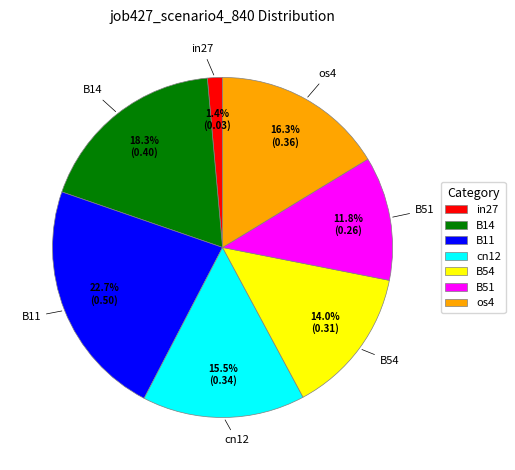

Does os4 account for over 50% of the chart?

No